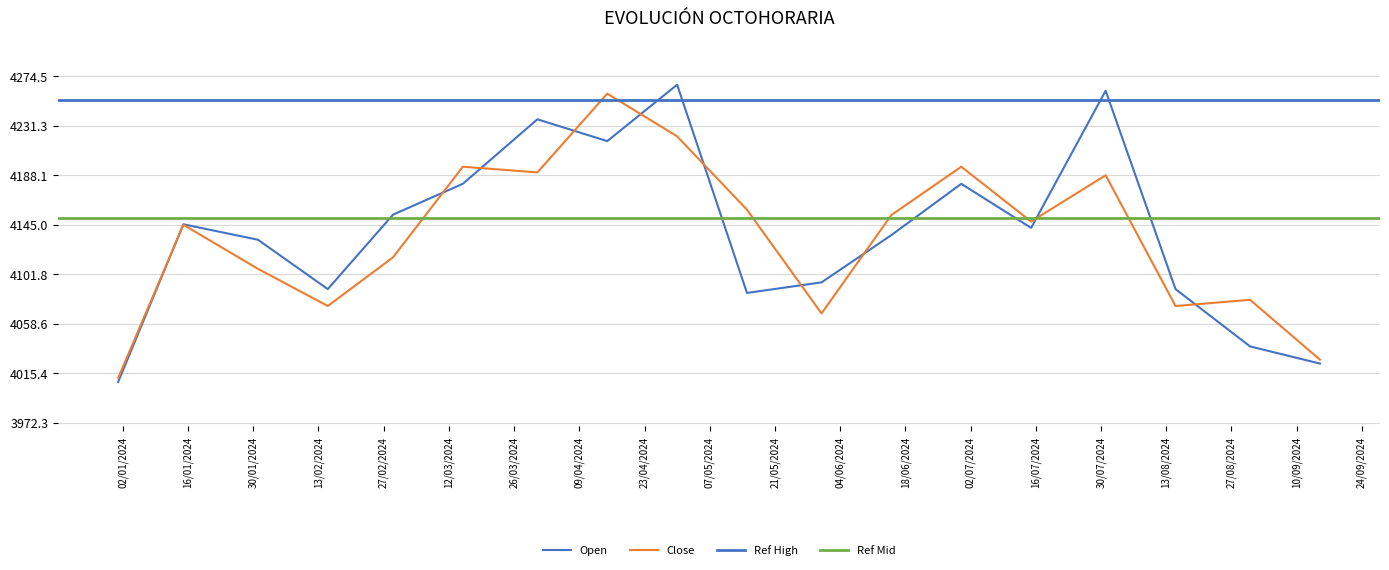

Between 2024-08-31 and 2024-06-30, which is larger?

2024-06-30